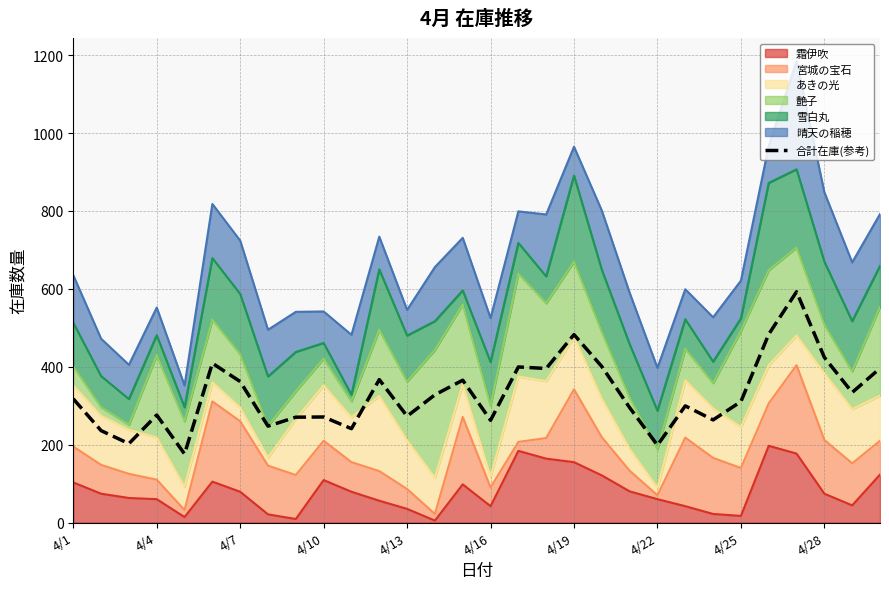

What is the greatest value displayed?

592.5